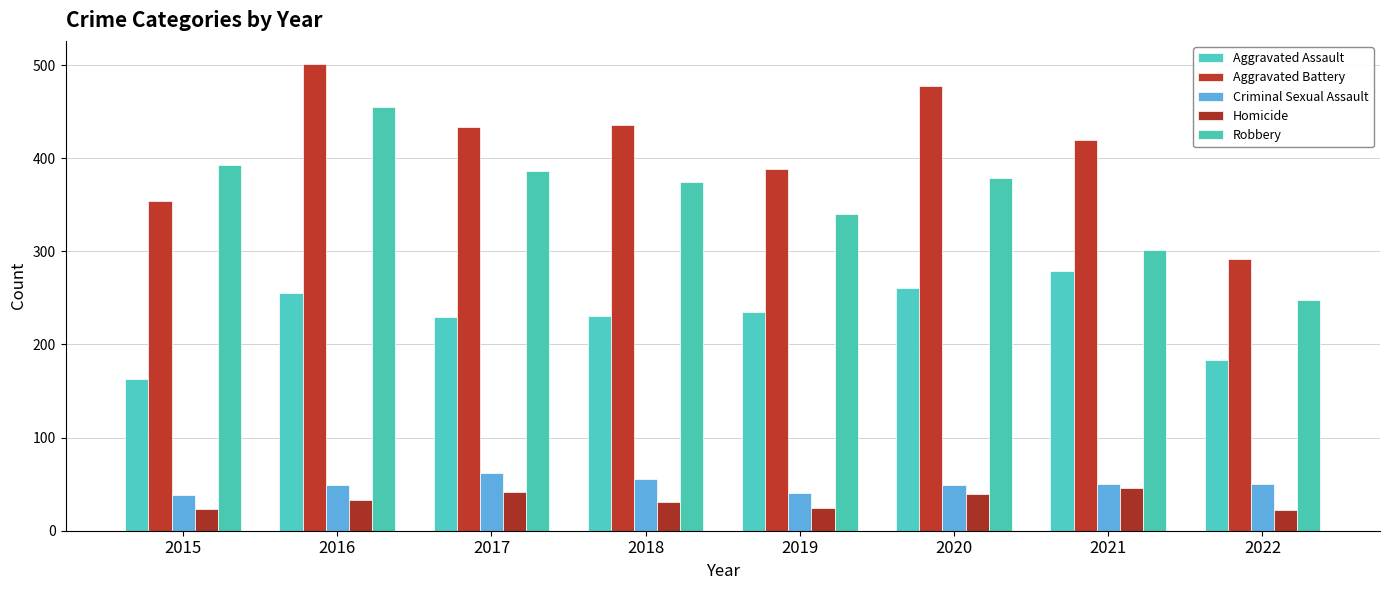

Where is Homicide nearest to the value 34?

2016